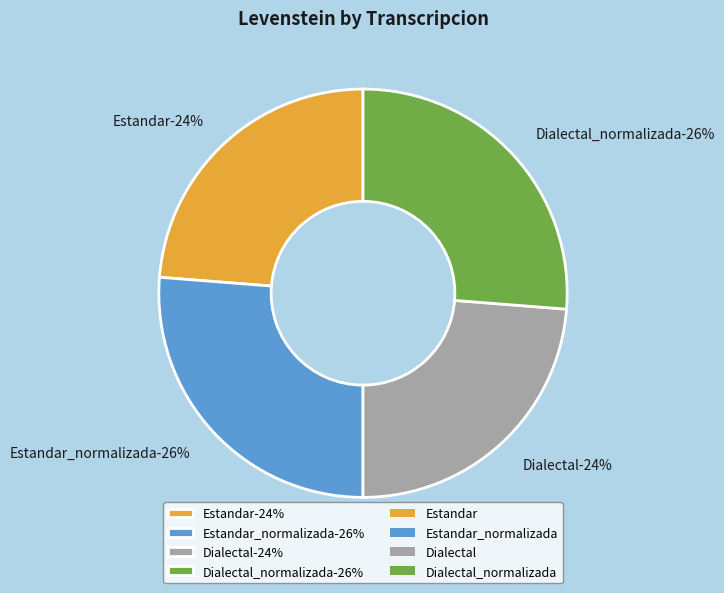

Is it true that Estandar_normalizada is 26% of the pie?

True